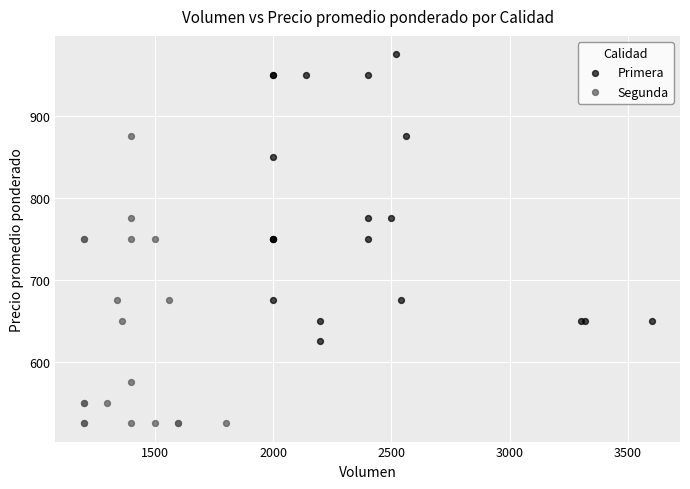

Which series contains the lowest Y value?

Segunda